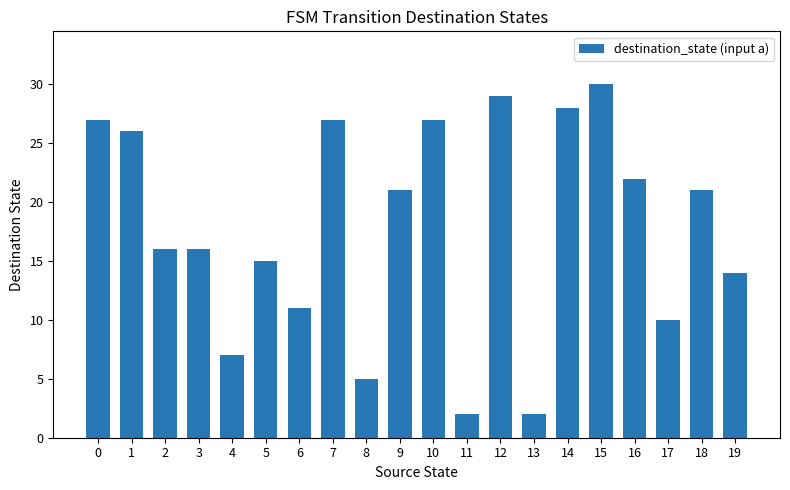

Is it true that the value at 1 is 15?

False